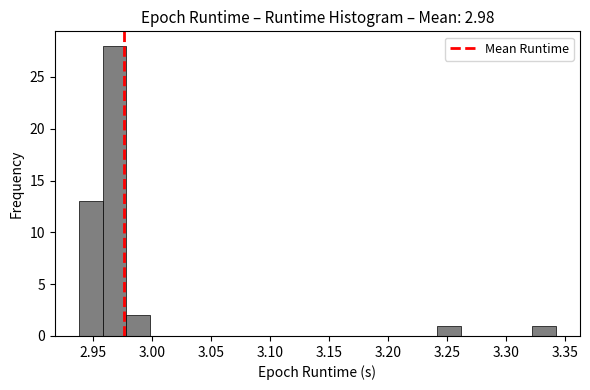

Reading left to right, list every bar in this chart as the range it spans on the x-axis followed by its height. Neither the bar edges nor the heights are printed on the chart, so give them approximately, as read against the axes.

2.940 to 2.960: 13
2.960 to 2.980: 28
2.980 to 3.000: 2
3.000 to 3.020: 0
3.020 to 3.040: 0
3.040 to 3.060: 0
3.060 to 3.080: 0
3.080 to 3.100: 0
3.100 to 3.120: 0
3.120 to 3.140: 0
3.140 to 3.160: 0
3.160 to 3.180: 0
3.180 to 3.200: 0
3.200 to 3.220: 0
3.220 to 3.240: 0
3.240 to 3.260: 1
3.260 to 3.280: 0
3.280 to 3.300: 0
3.300 to 3.325: 0
3.325 to 3.345: 1